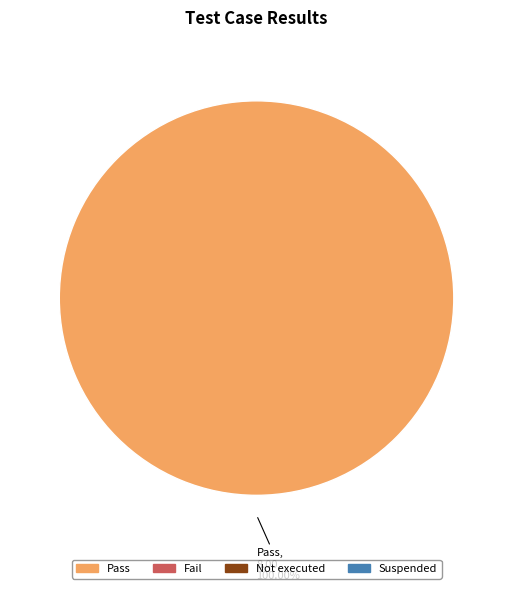

Rank the categories by value from lowest to highest.

Fail, Not executed, Suspended, Pass